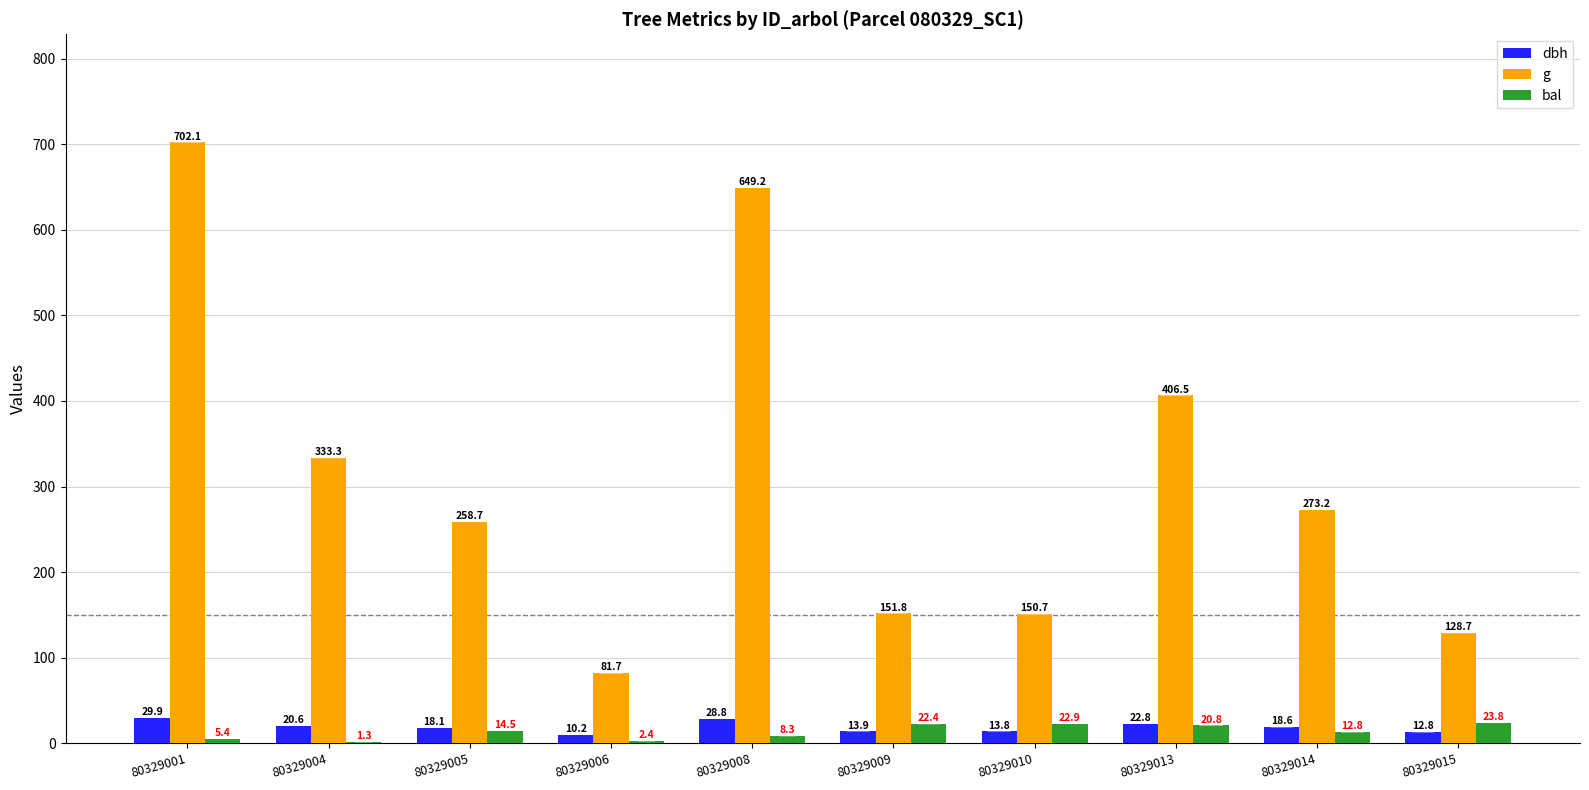

Are the bars horizontal?

No